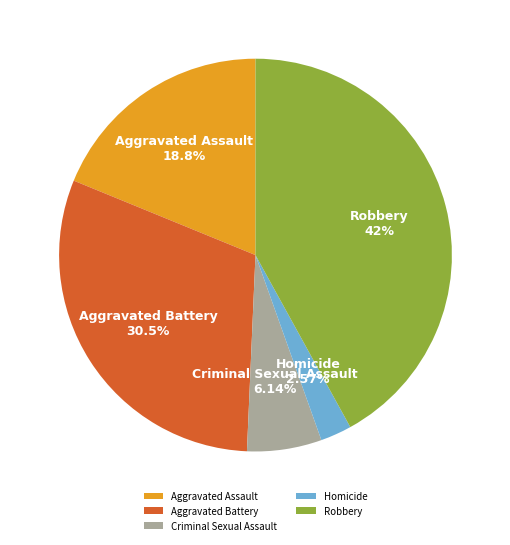

Is there any slice that represents more than half of the pie?

No